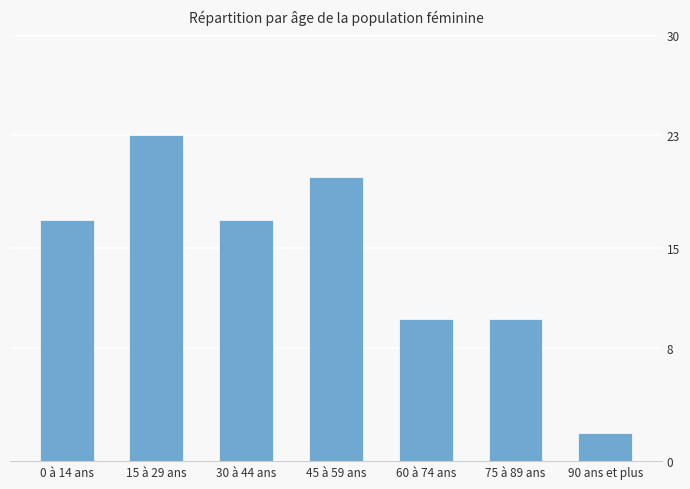

What position from the left is 75 à 89 ans?

6